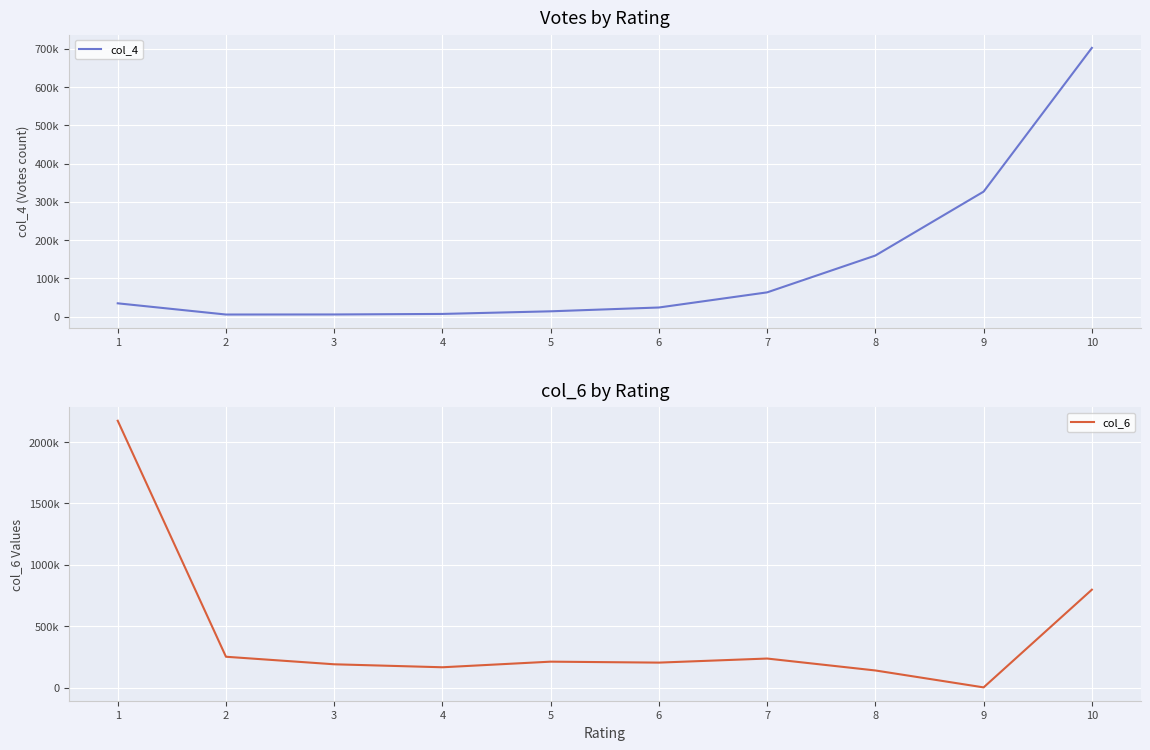

Where is the first local maximum for col_6?

5